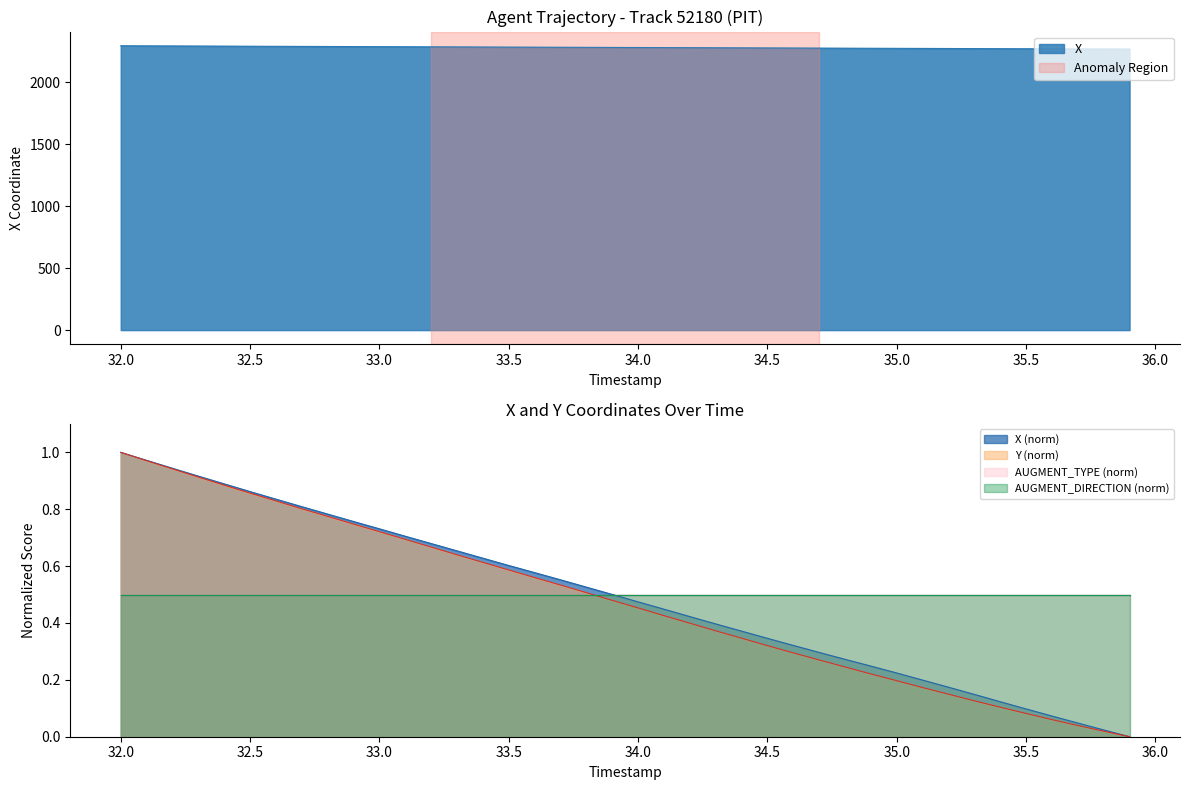

Does the chart display data point markers on the line(s)?

No